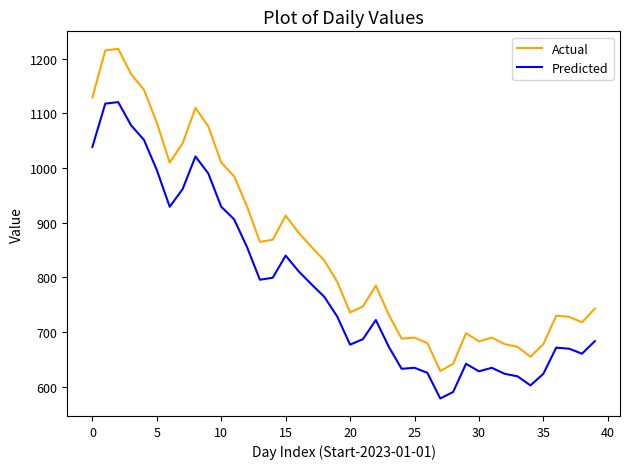

Does the chart have visible grid lines?

No